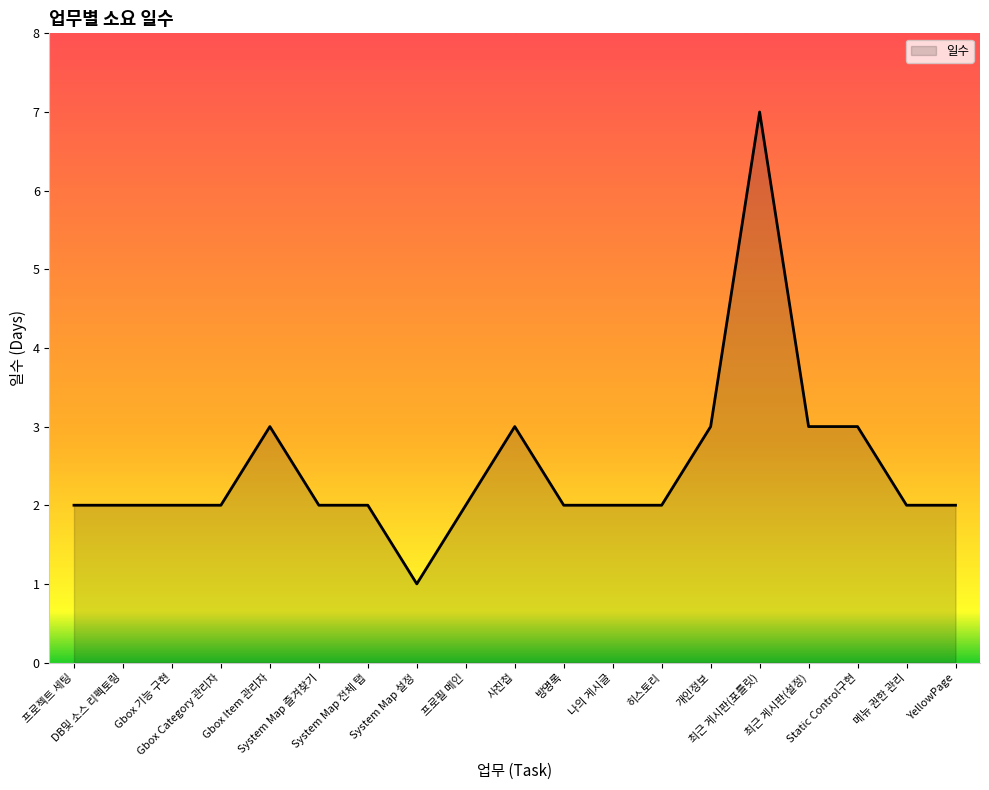

What is the difference between the maximum and minimum values?

6